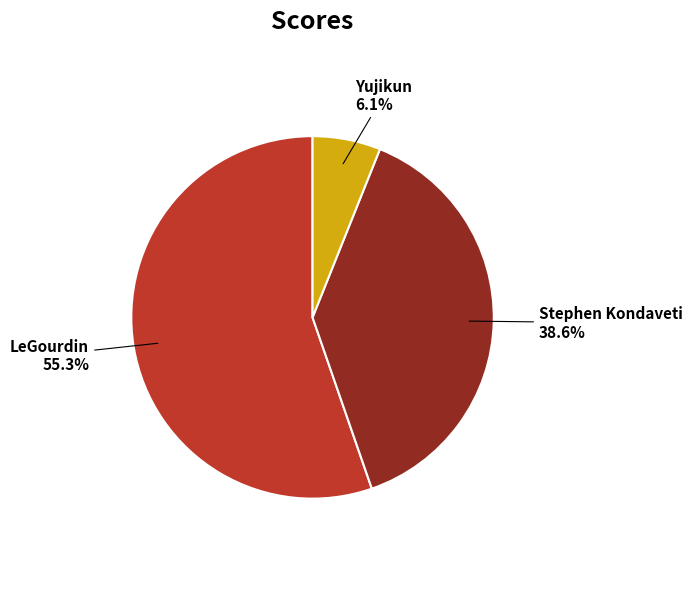

Does any single category account for the majority?

Yes